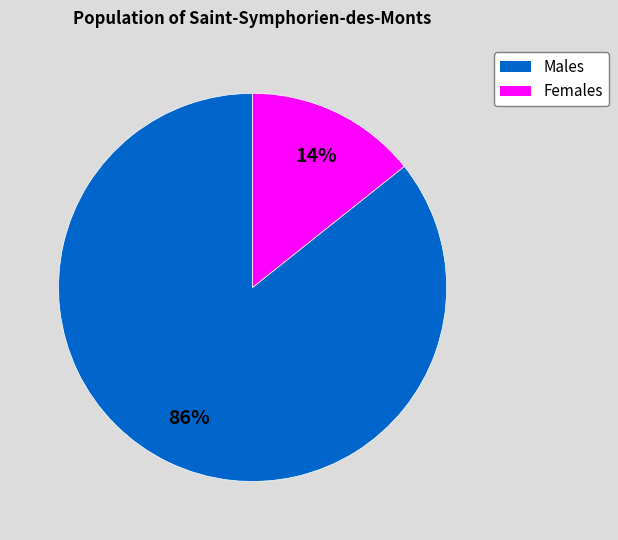

To the nearest percent, what is the average slice percentage?

50%